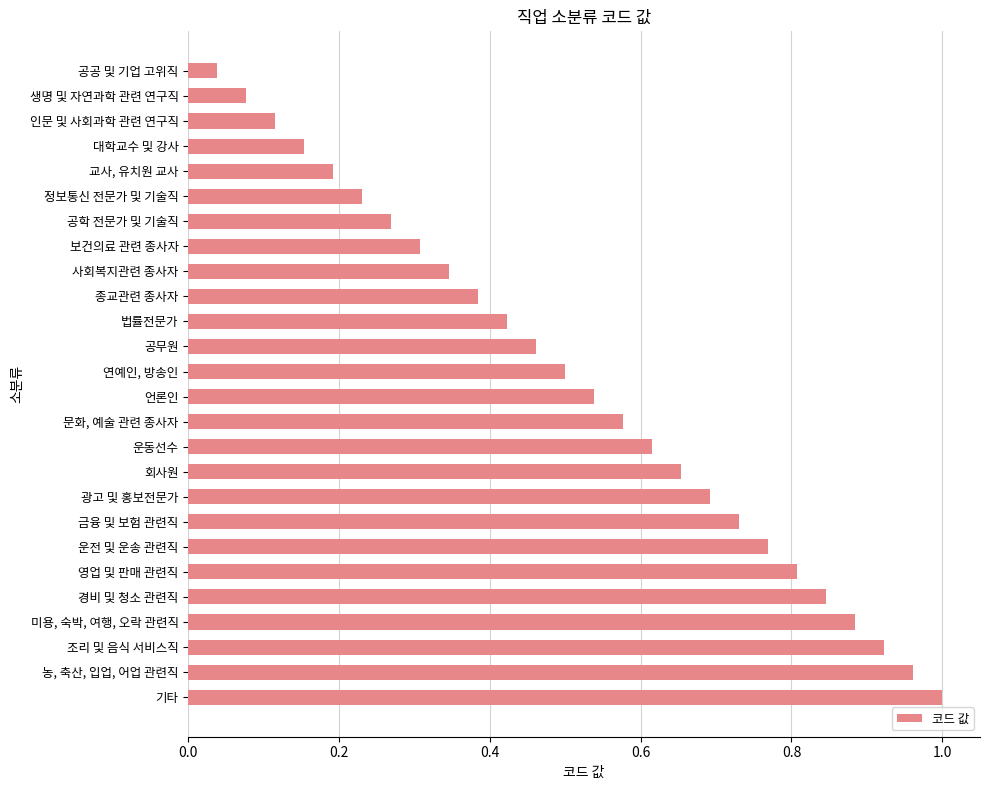

Between 연예인, 방송인 and 보건의료 관련 종사자, which is larger?

연예인, 방송인